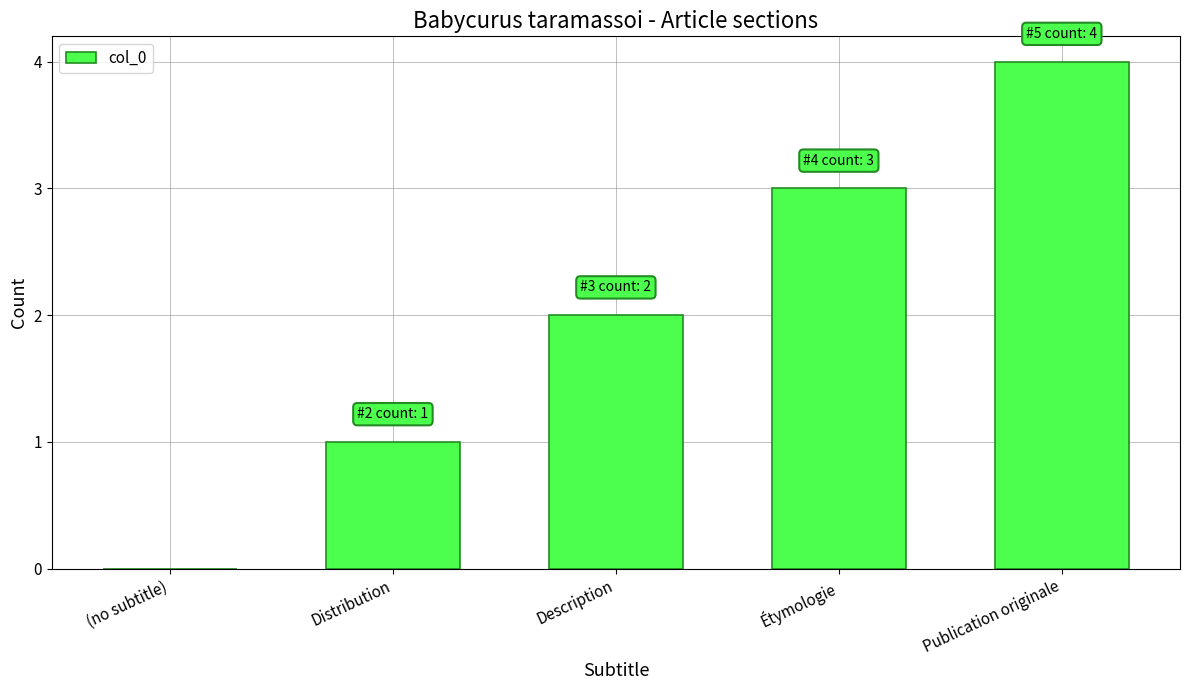

Does the chart contain stacked bars?

No